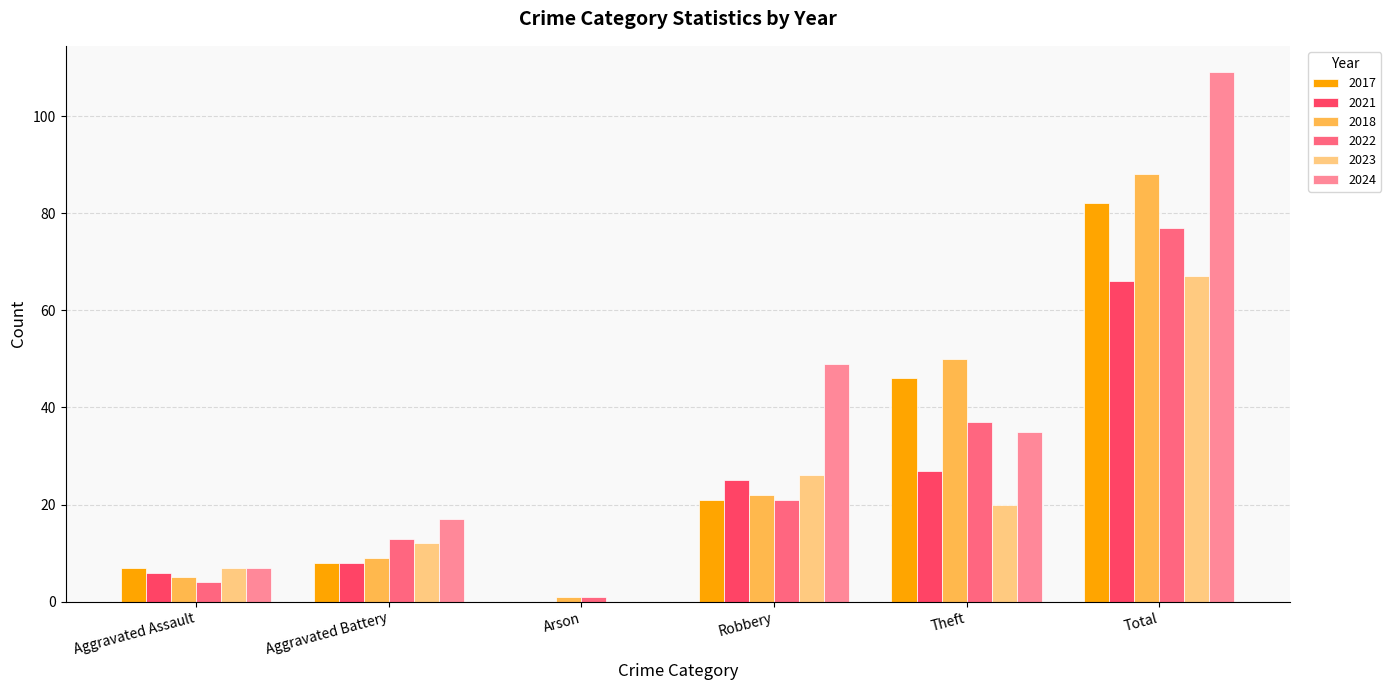

What is the maximum value shown in the chart?

109